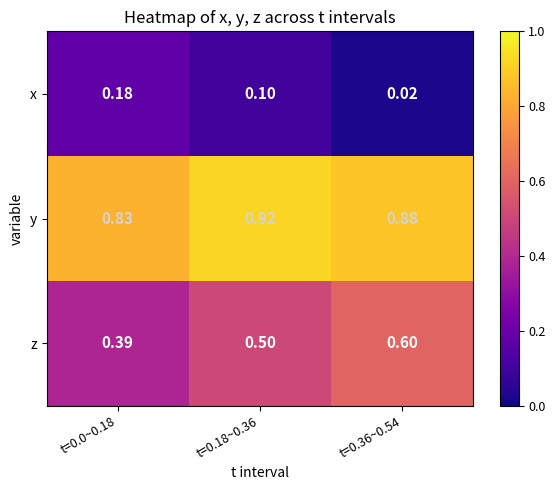

Rank the series by their maximum value, from lowest to highest.

x, z, y